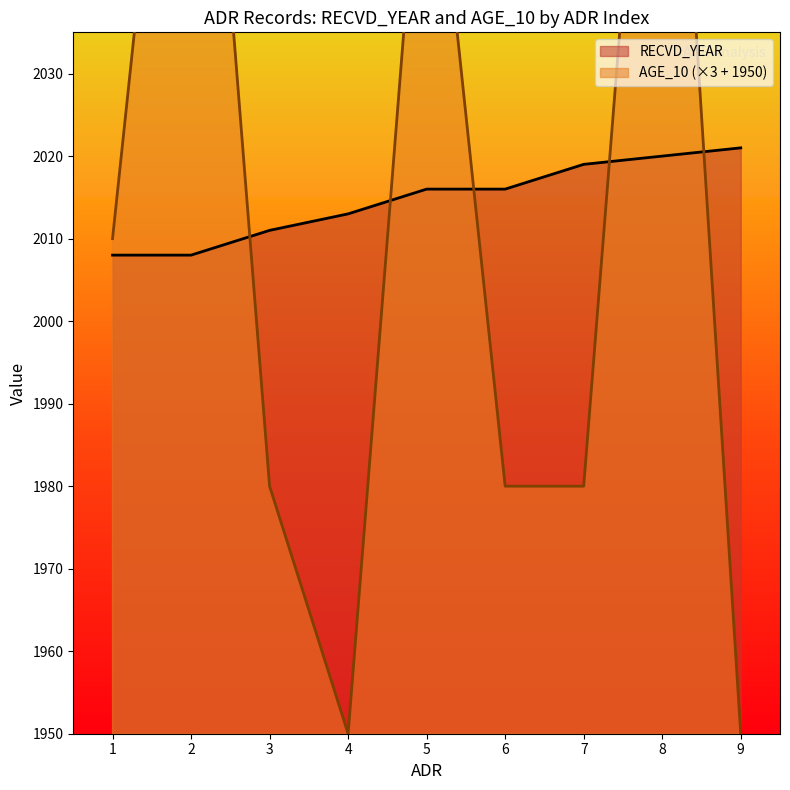

List the series in order of their overall mean, highest first.

RECVD_YEAR, AGE_10